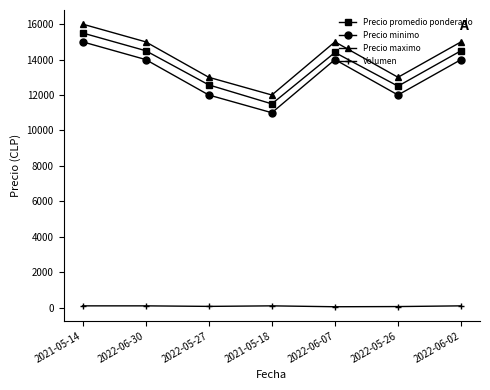

What is the difference between the highest and lowest values at 2022-05-27?

12930